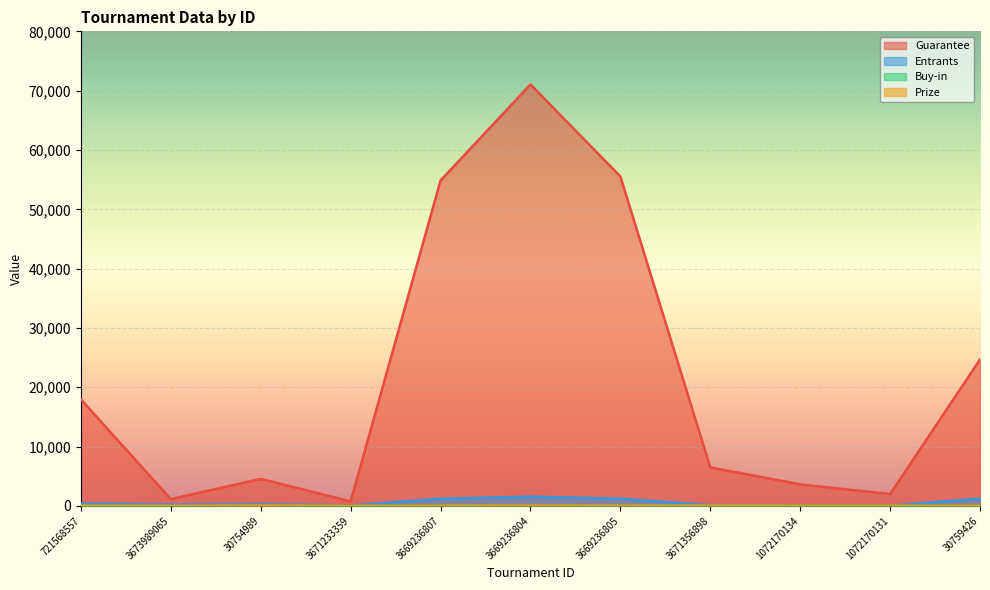

How many intersections are there between Prize and Buy-in?

2